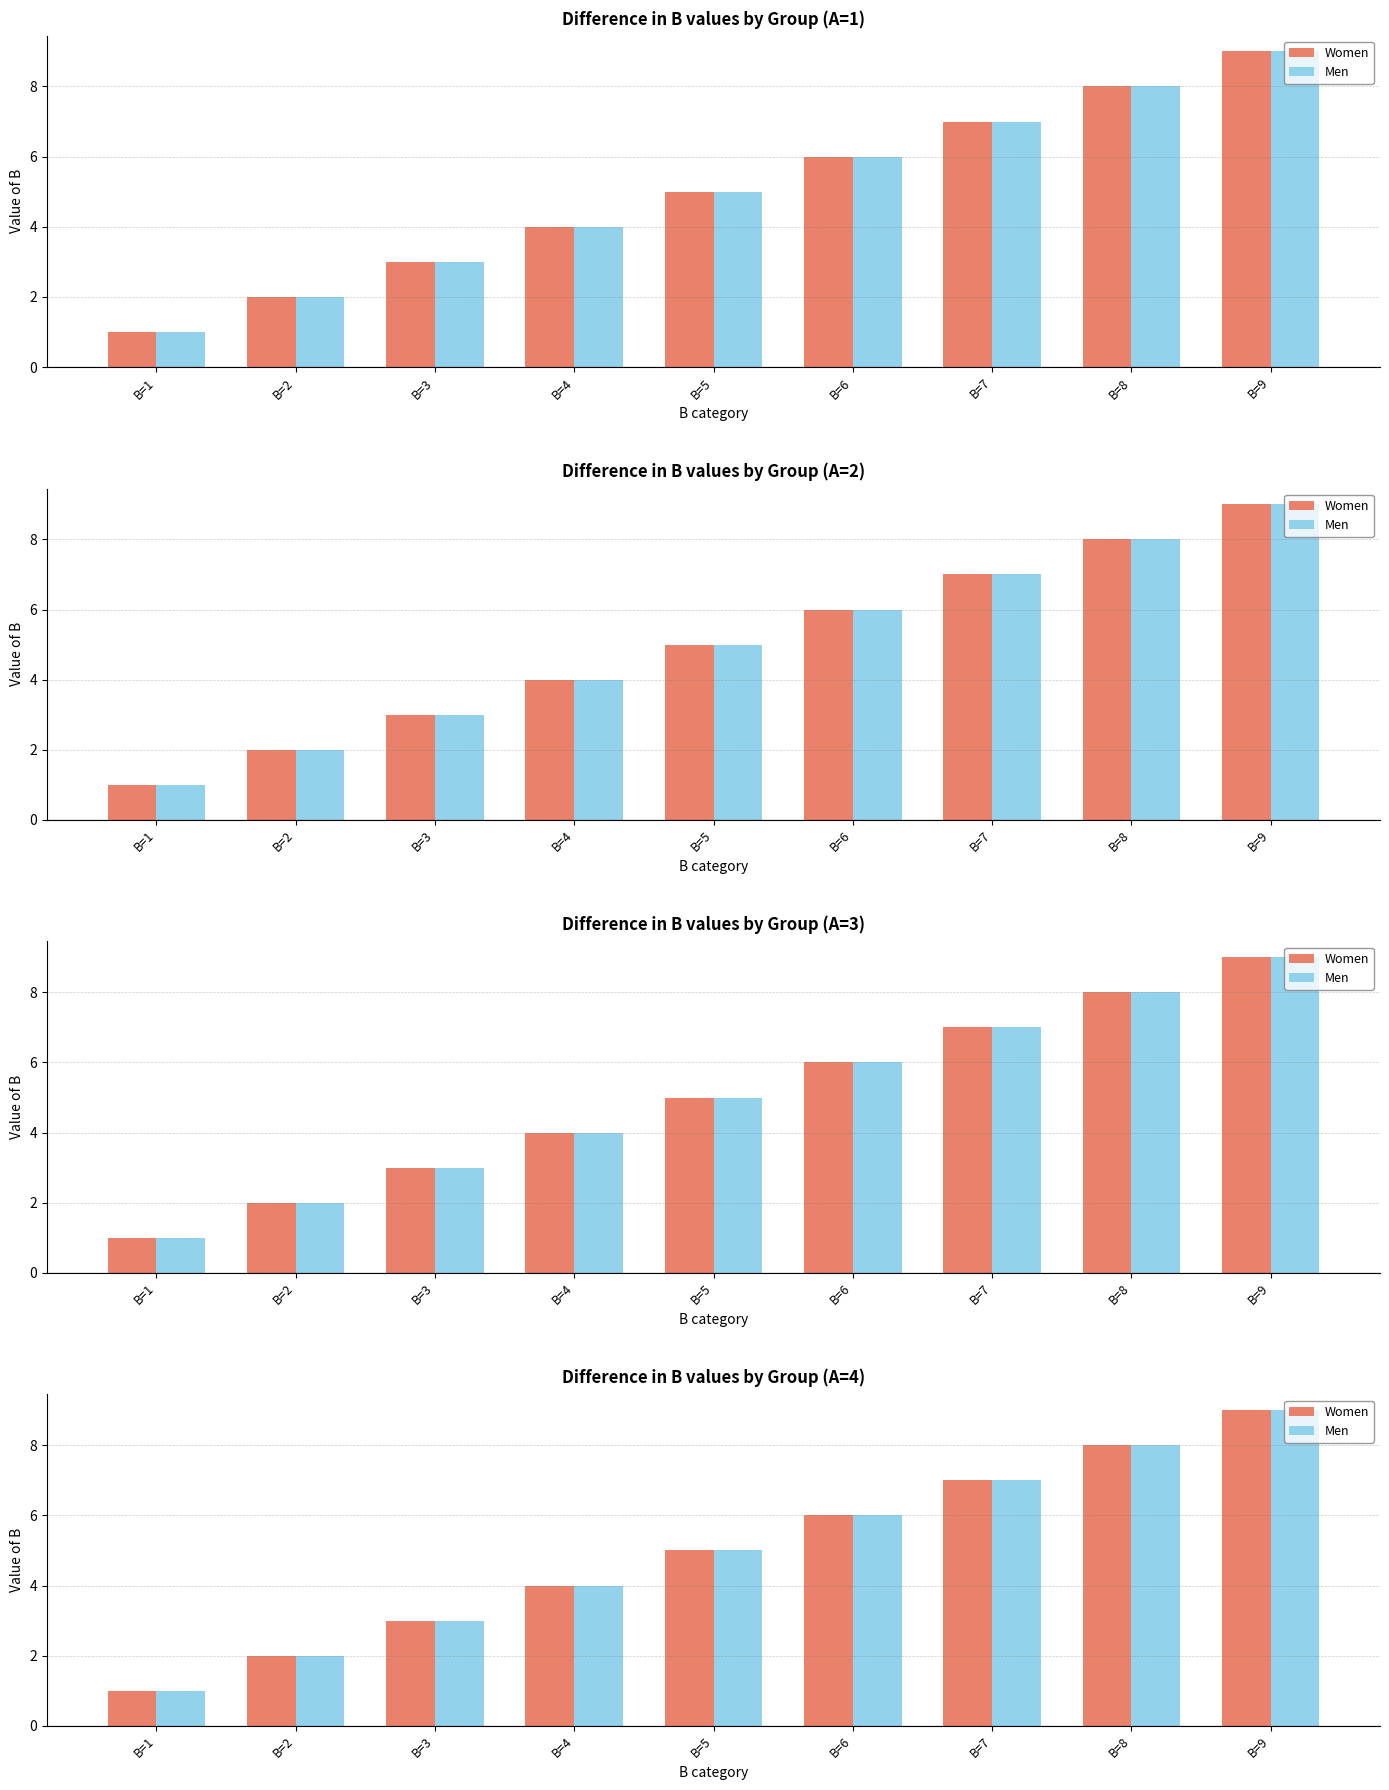

Is it true that Women equals 4 at B=4?

True